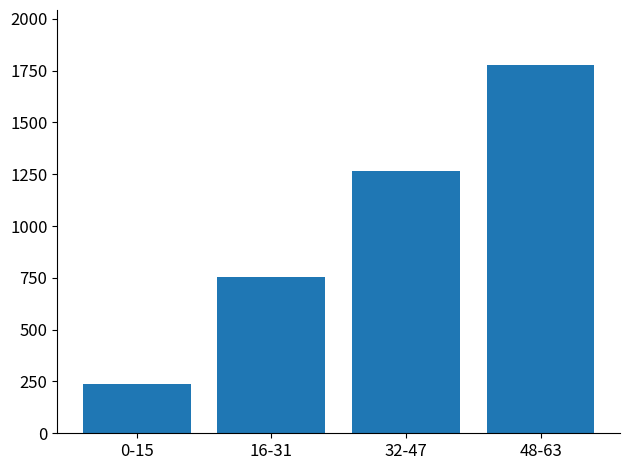

Reading left to right, extract all data points from this chart.

0-15=240	16-31=752	32-47=1264	48-63=1776